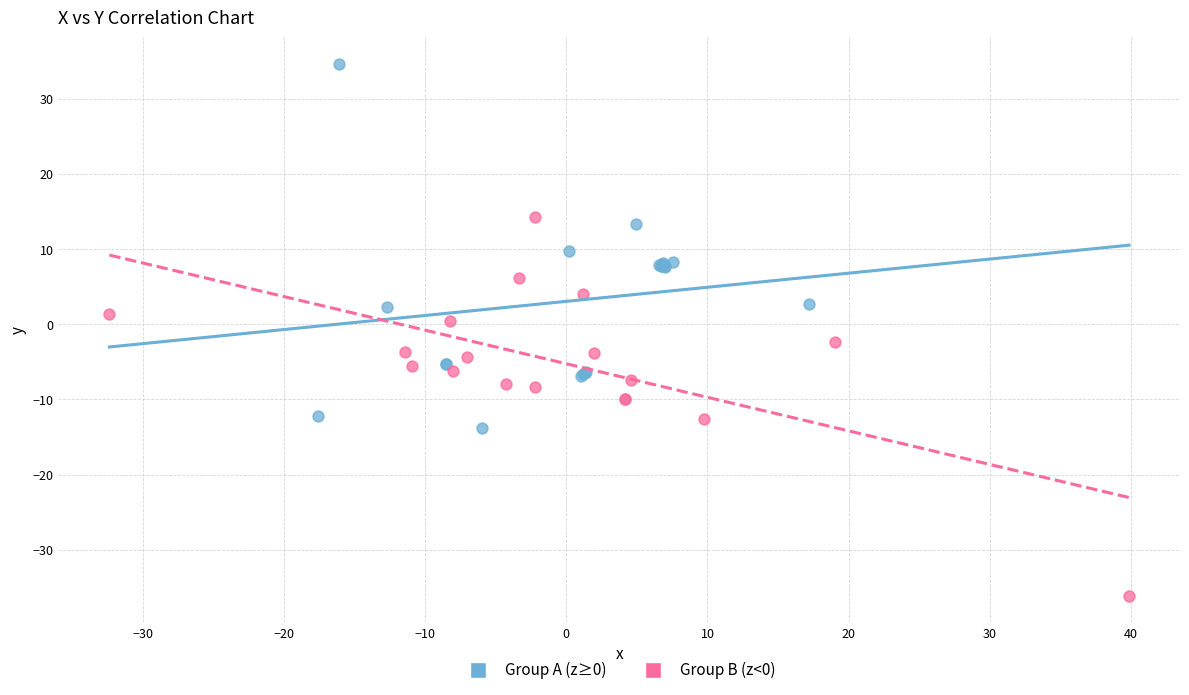

Which series reaches the minimum Y coordinate?

Group B (z<0)